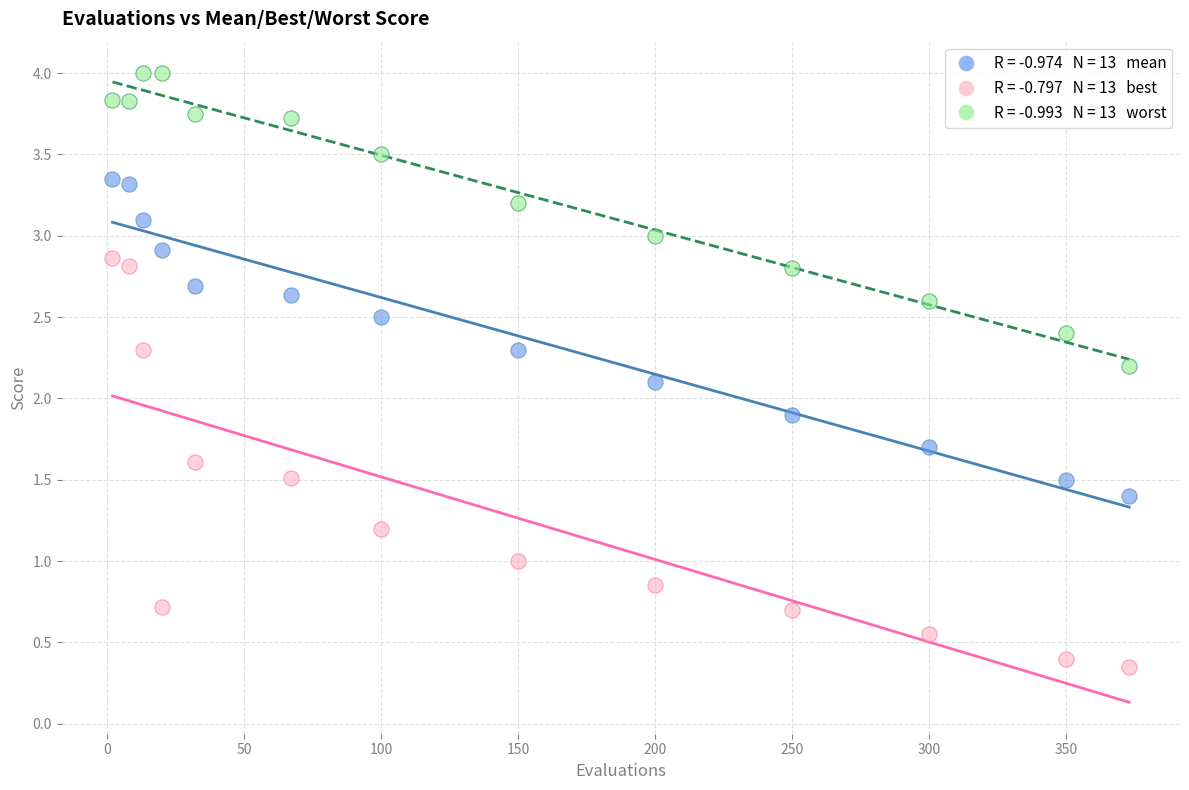

Across all data points, what is the range of X values (max minus min)?

371.0